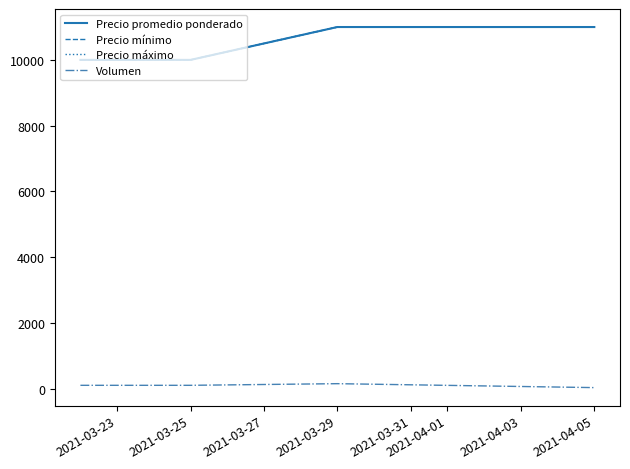

Does the chart have visible grid lines?

No